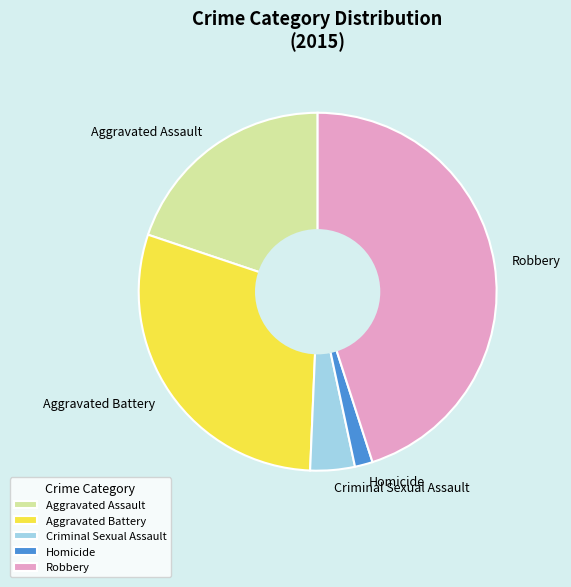

How many segments does this pie chart have?

5